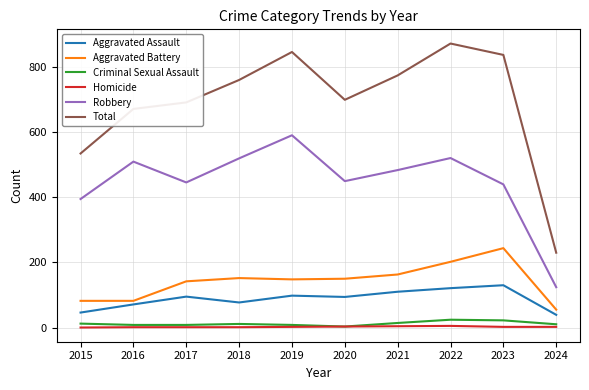

Between 2022 and 2024, which series saw the biggest shift?

Total